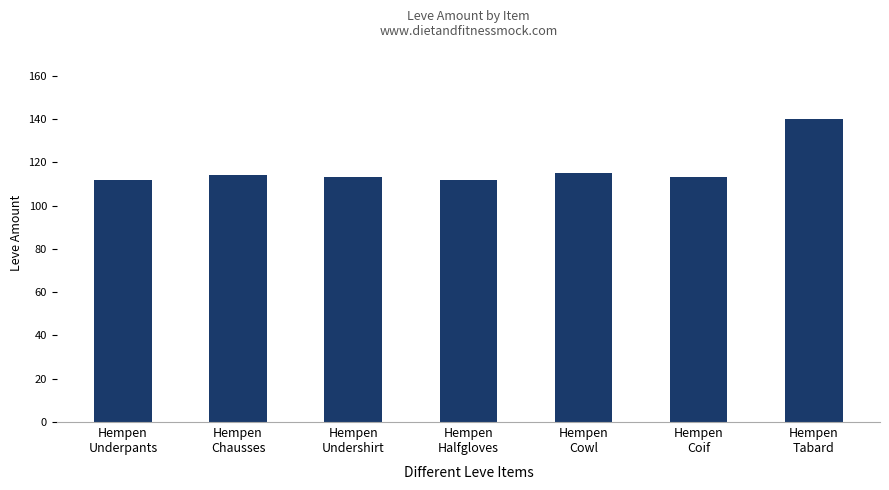

Are the bars grouped side by side (vs. stacked)?

No